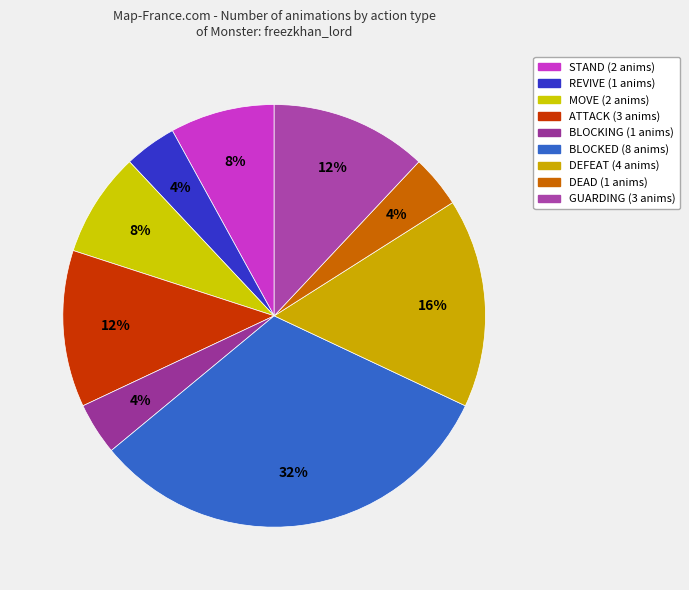

How many segments does this pie chart have?

9